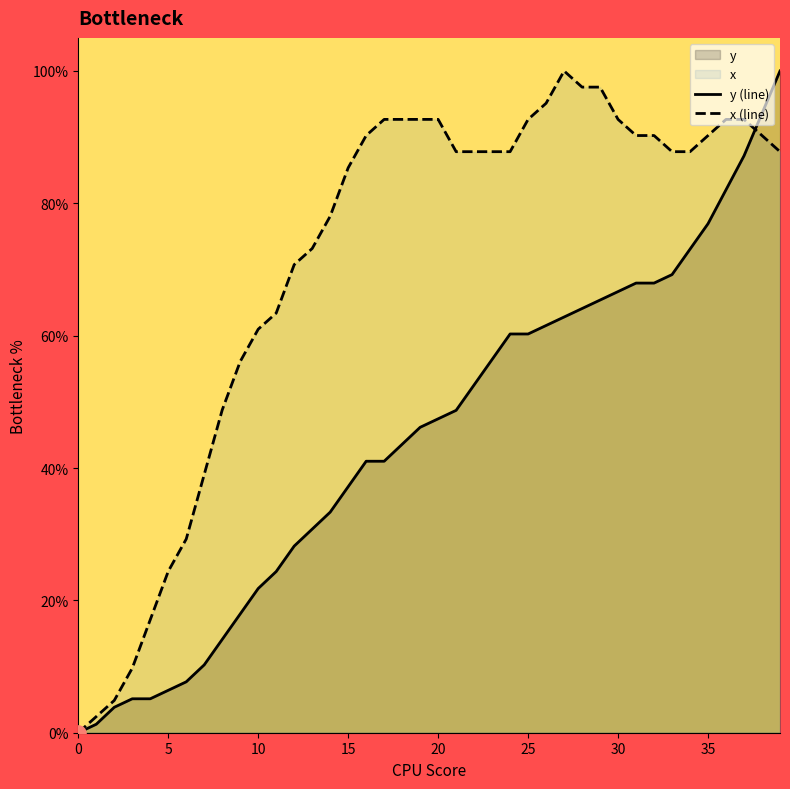

Which series reaches the minimum Y coordinate?

y (line)